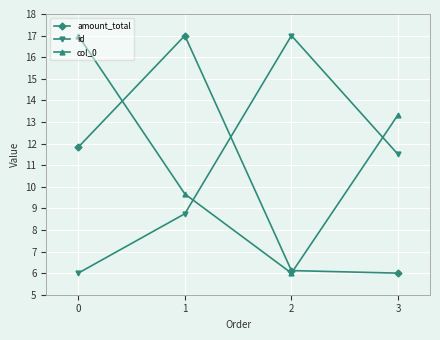

The col_0 series shows 3.8 at 2. True or false?

False